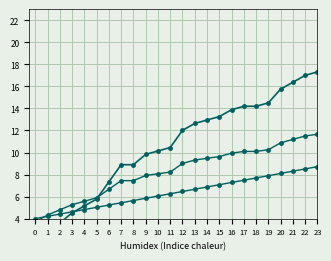

Does the chart display data point markers on the line(s)?

Yes